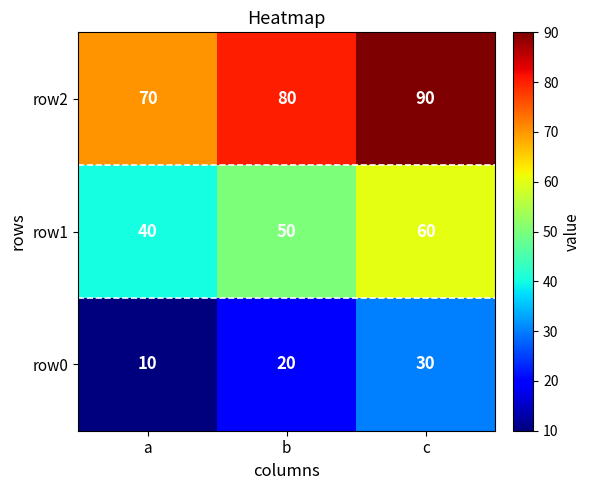

Which label corresponds to the largest value in the chart?

c